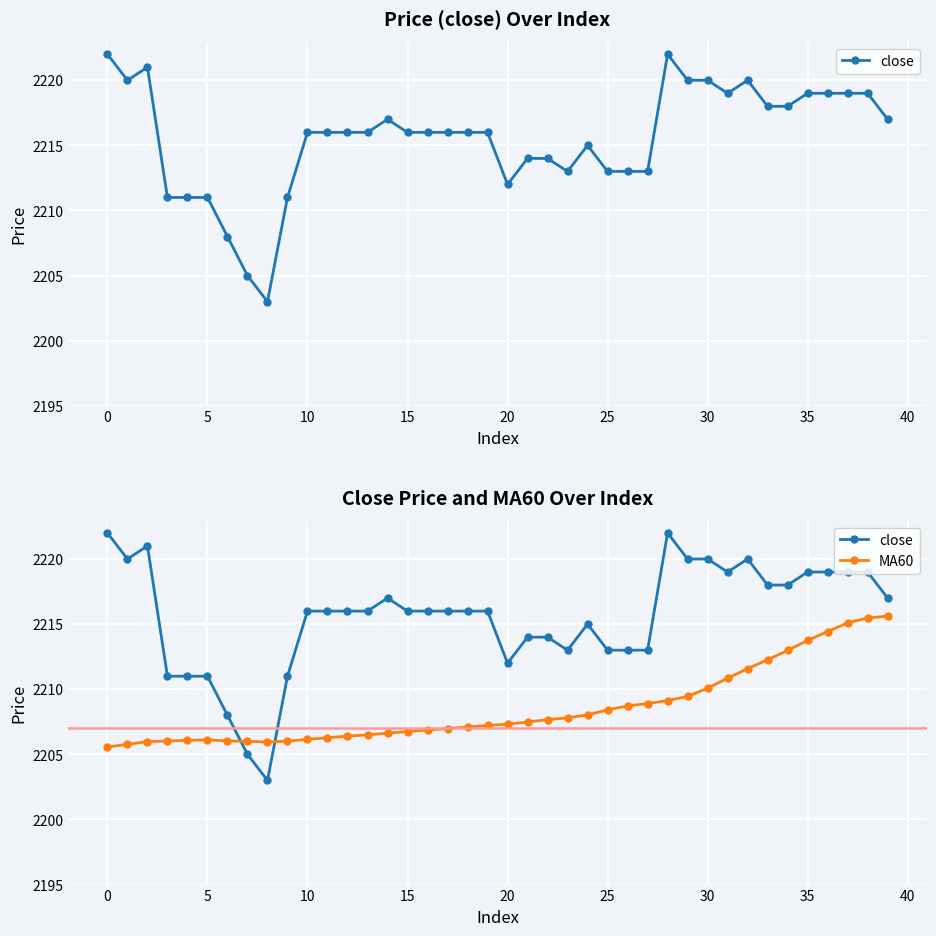

What is the minimum value for close?

2203.0